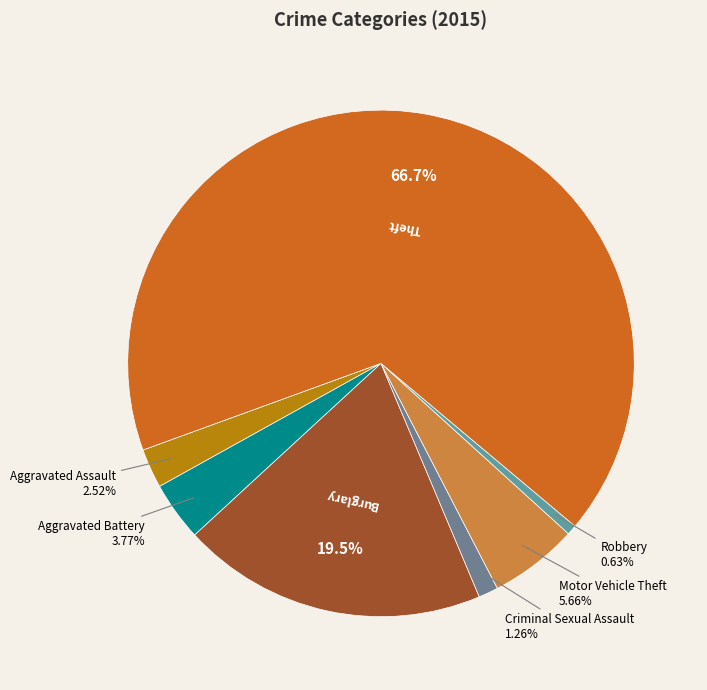

What percentage is the Motor Vehicle Theft slice, to the nearest percent?

6%